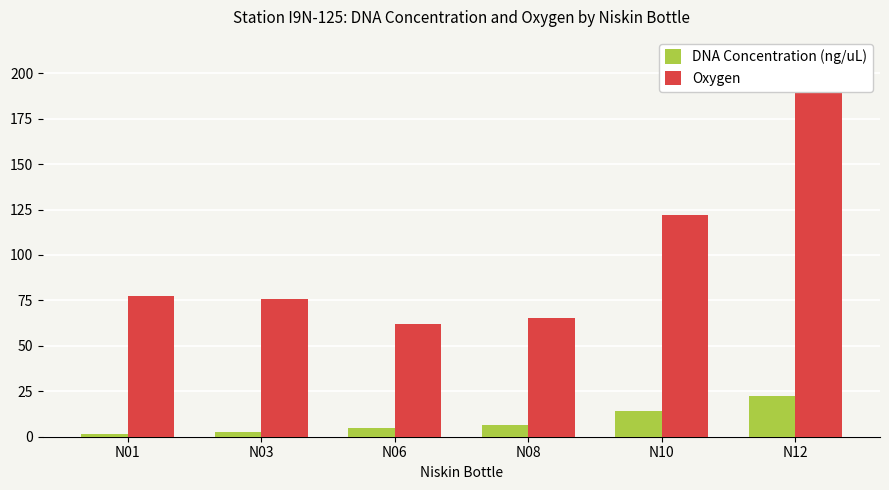

Reading left to right, what are all the values shown in this chart?

DNA Concentration (ng/uL): 1.6	2.9	4.6	6.2	14.2	22.6
Oxygen: 77.7	75.6	62.2	65.1	122.2	200.7